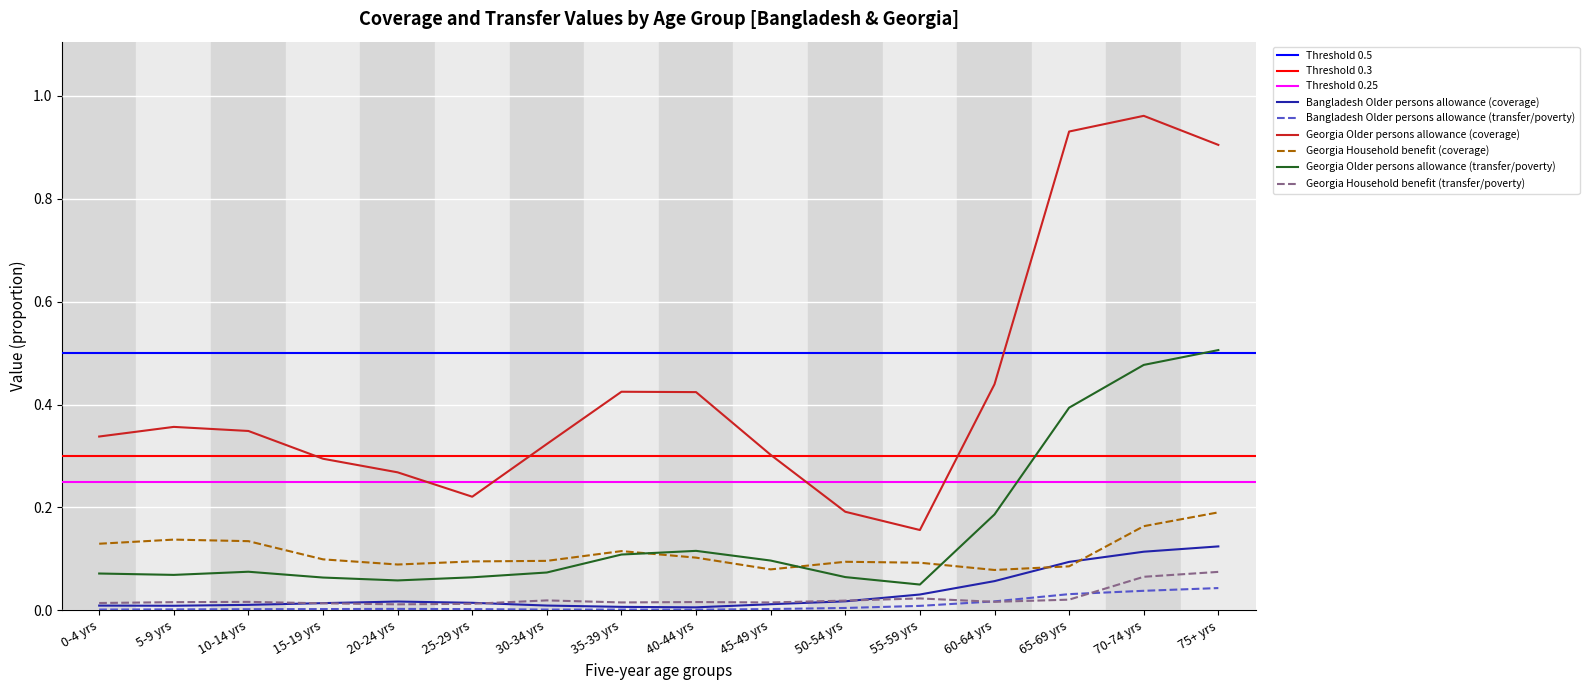

Reading left to right, transcribe all the data shown in this chart.

Bangladesh Older persons allowance (coverage): 0-4 yrs=0.0	5-9 yrs=0.0	10-14 yrs=0.0	15-19 yrs=0.0	20-24 yrs=0.0	25-29 yrs=0.0	30-34 yrs=0.0	35-39 yrs=0.0	40-44 yrs=0.0	45-49 yrs=0.0	50-54 yrs=0.0	55-59 yrs=0.0	60-64 yrs=0.1	65-69 yrs=0.1	70-74 yrs=0.1	75+ yrs=0.1
Bangladesh Older persons allowance (transfer/poverty): 0-4 yrs=0.0	5-9 yrs=0.0	10-14 yrs=0.0	15-19 yrs=0.0	20-24 yrs=0.0	25-29 yrs=0.0	30-34 yrs=0.0	35-39 yrs=0.0	40-44 yrs=0.0	45-49 yrs=0.0	50-54 yrs=0.0	55-59 yrs=0.0	60-64 yrs=0.0	65-69 yrs=0.0	70-74 yrs=0.0	75+ yrs=0.0
Georgia Older persons allowance (coverage): 0-4 yrs=0.3	5-9 yrs=0.4	10-14 yrs=0.3	15-19 yrs=0.3	20-24 yrs=0.3	25-29 yrs=0.2	30-34 yrs=0.3	35-39 yrs=0.4	40-44 yrs=0.4	45-49 yrs=0.3	50-54 yrs=0.2	55-59 yrs=0.2	60-64 yrs=0.4	65-69 yrs=0.9	70-74 yrs=1.0	75+ yrs=0.9
Georgia Household benefit (coverage): 0-4 yrs=0.1	5-9 yrs=0.1	10-14 yrs=0.1	15-19 yrs=0.1	20-24 yrs=0.1	25-29 yrs=0.1	30-34 yrs=0.1	35-39 yrs=0.1	40-44 yrs=0.1	45-49 yrs=0.1	50-54 yrs=0.1	55-59 yrs=0.1	60-64 yrs=0.1	65-69 yrs=0.1	70-74 yrs=0.2	75+ yrs=0.2
Georgia Older persons allowance (transfer/poverty): 0-4 yrs=0.1	5-9 yrs=0.1	10-14 yrs=0.1	15-19 yrs=0.1	20-24 yrs=0.1	25-29 yrs=0.1	30-34 yrs=0.1	35-39 yrs=0.1	40-44 yrs=0.1	45-49 yrs=0.1	50-54 yrs=0.1	55-59 yrs=0.1	60-64 yrs=0.2	65-69 yrs=0.4	70-74 yrs=0.5	75+ yrs=0.5
Georgia Household benefit (transfer/poverty): 0-4 yrs=0.0	5-9 yrs=0.0	10-14 yrs=0.0	15-19 yrs=0.0	20-24 yrs=0.0	25-29 yrs=0.0	30-34 yrs=0.0	35-39 yrs=0.0	40-44 yrs=0.0	45-49 yrs=0.0	50-54 yrs=0.0	55-59 yrs=0.0	60-64 yrs=0.0	65-69 yrs=0.0	70-74 yrs=0.1	75+ yrs=0.1